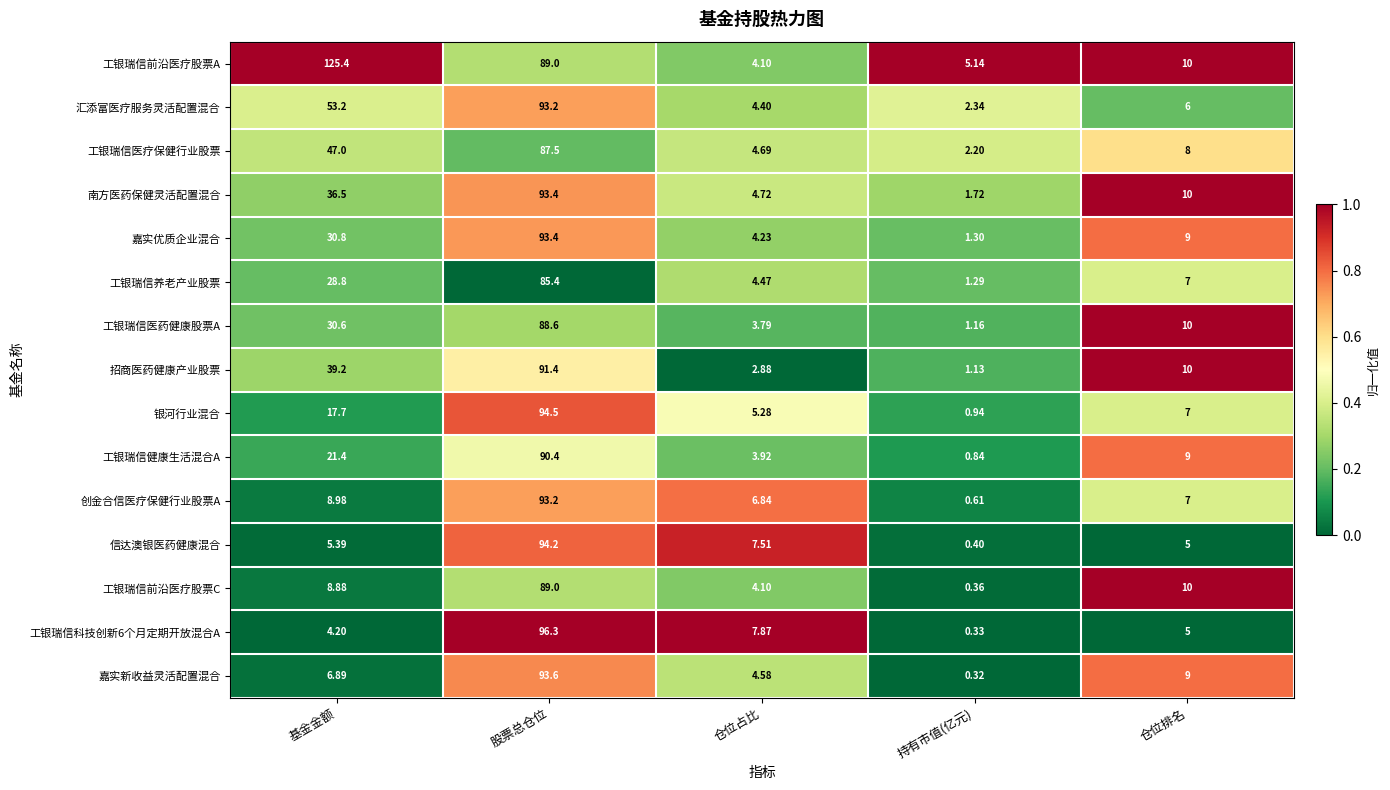

At which category does the chart reach its peak across all series?

基金金额